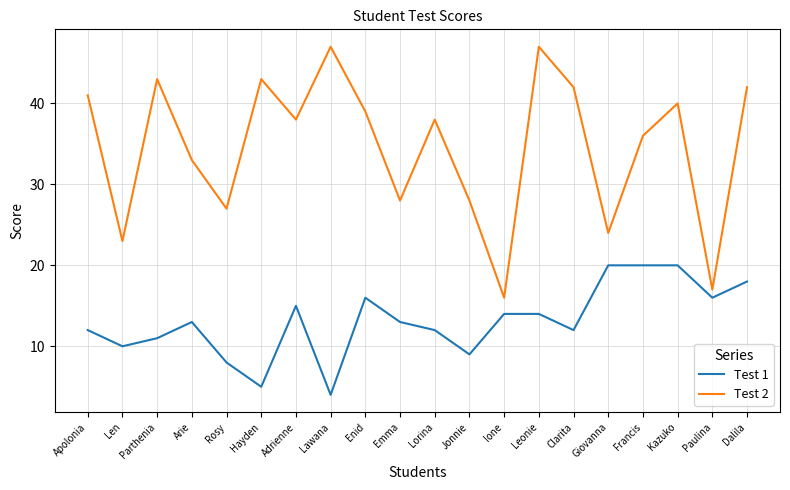

What position from the right is Kazuko?

3